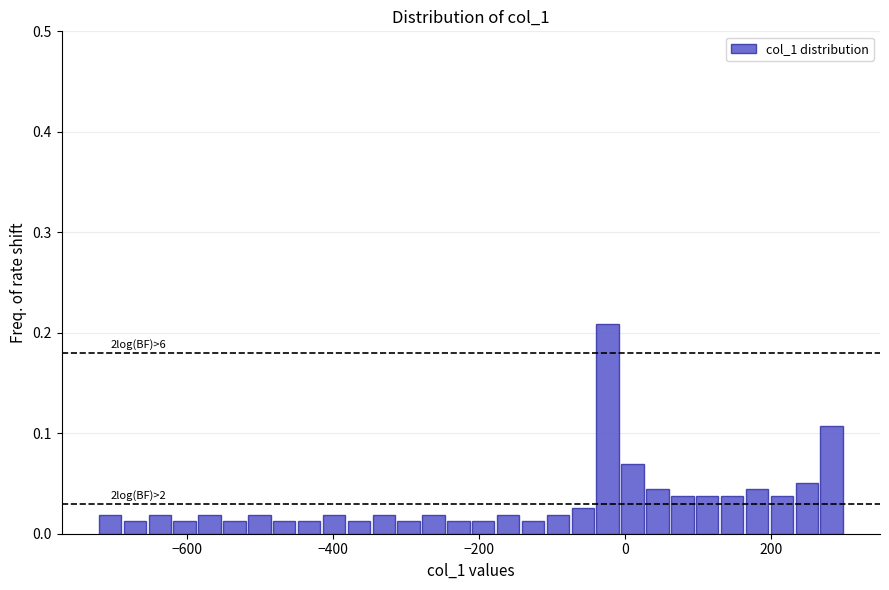

Read against the x-axis, roughly where is the centre of the tallest bar?

-20